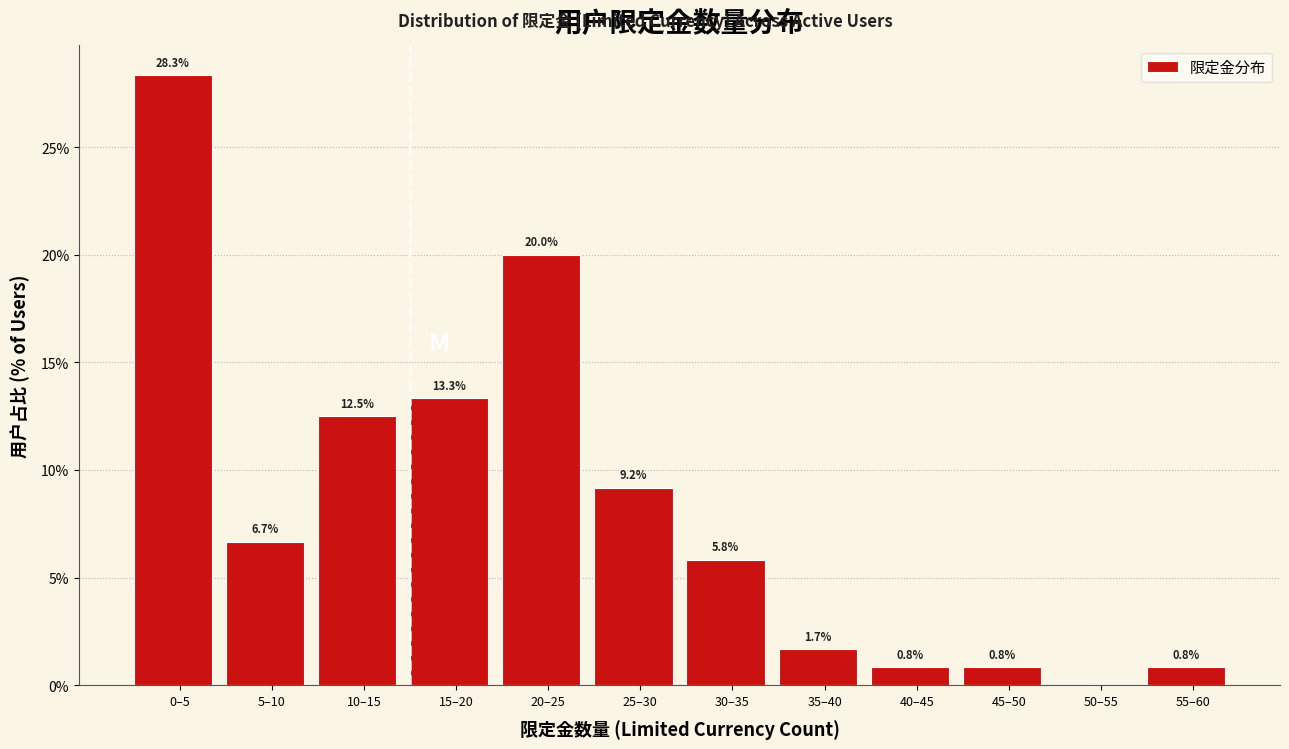

Reading right to left, extract all data points from this chart.

55–60=0.8	50–55=0.0	45–50=0.8	40–45=0.8	35–40=1.7	30–35=5.8	25–30=9.2	20–25=20.0	15–20=13.3	10–15=12.5	5–10=6.7	0–5=28.3